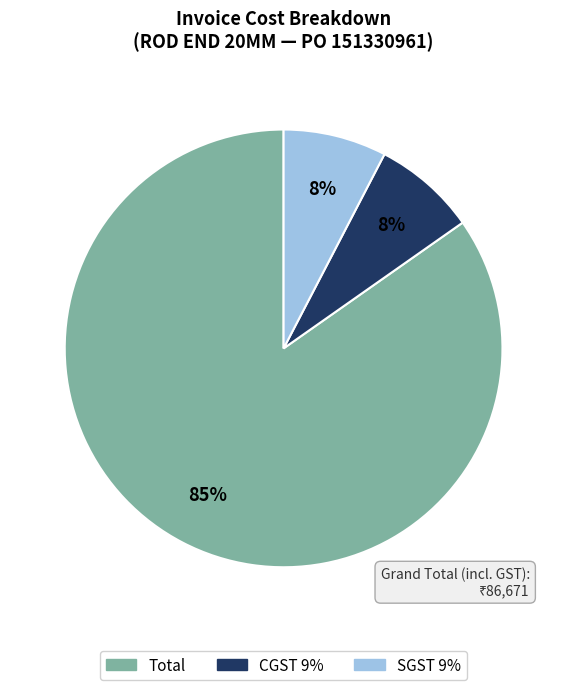

Do Total and SGST 9% together represent more than half of the pie?

Yes